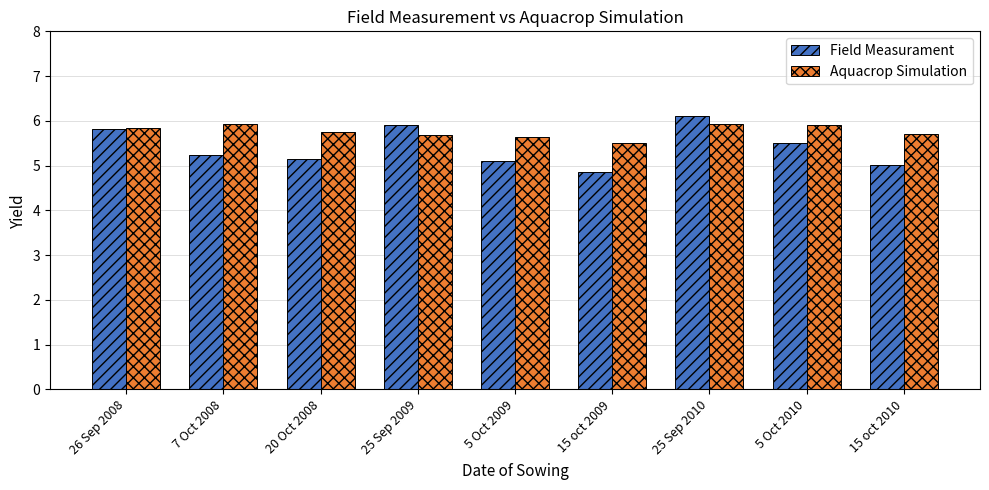

How many bars are there in each group?

2